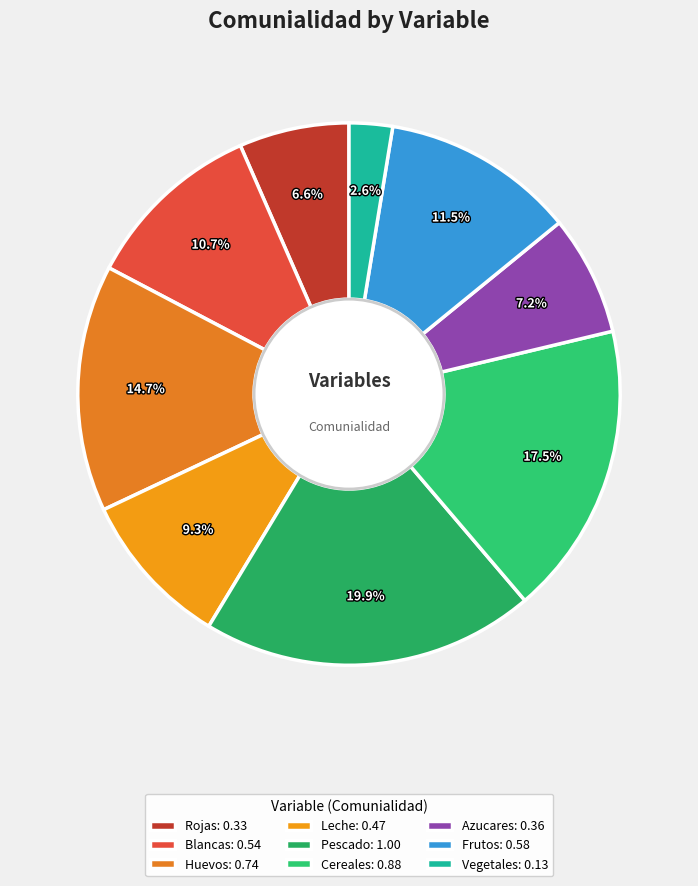

How many segments does this pie chart have?

9